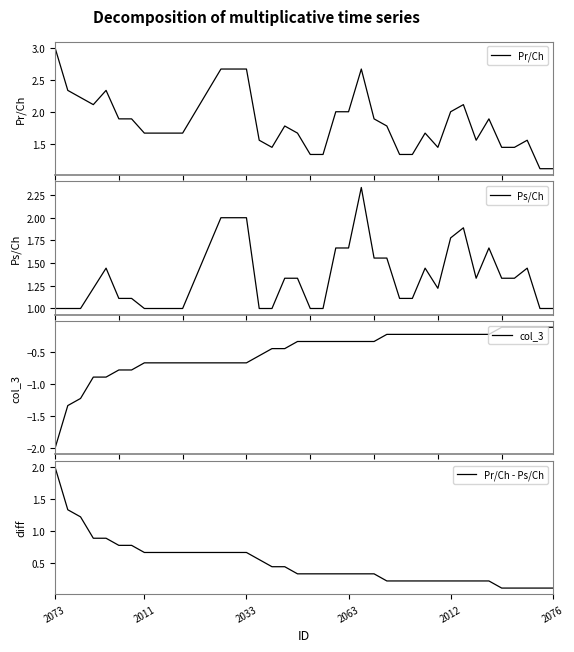

Is this an area chart (filled region under the line)?

No